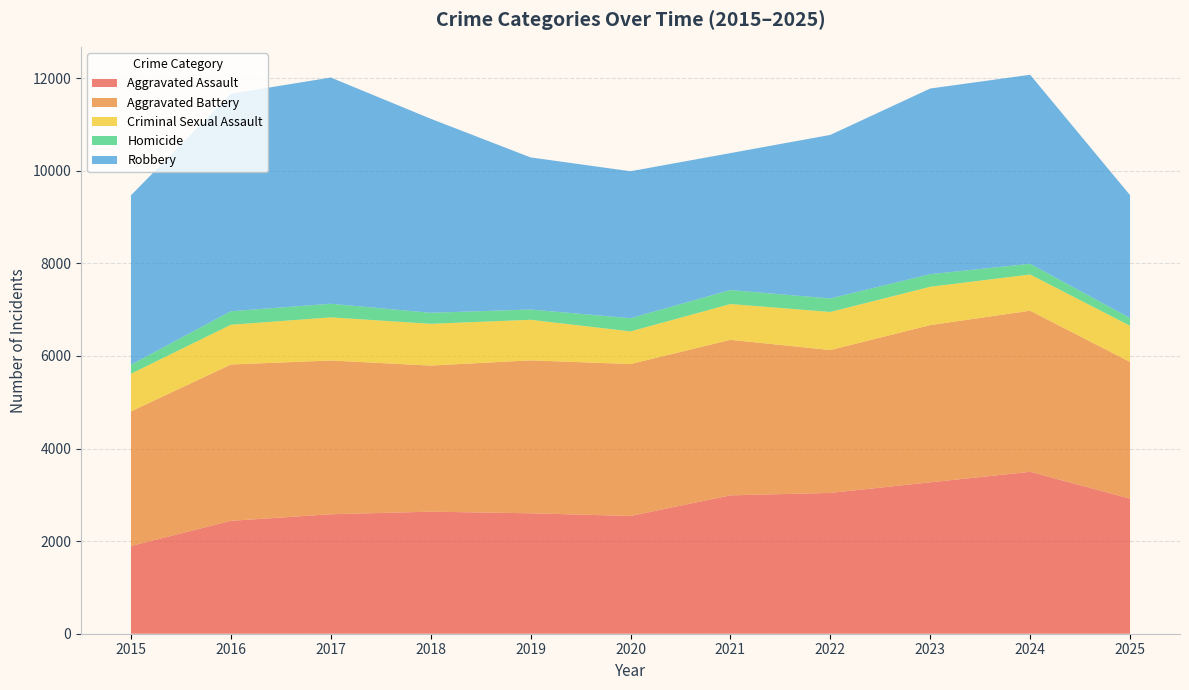

Reading left to right, what are all the values shown in this chart?

Aggravated Assault: 1895	2438	2580	2636	2601	2543	2988	3041	3270	3497	2918
Aggravated Battery: 2907	3376	3321	3155	3303	3281	3359	3086	3396	3479	2952
Criminal Sexual Assault: 813	859	931	902	876	705	773	822	827	782	781
Homicide: 194	292	294	238	222	285	302	292	272	231	167
Robbery: 3660	4697	4886	4191	3285	3174	2958	3532	4010	4083	2654